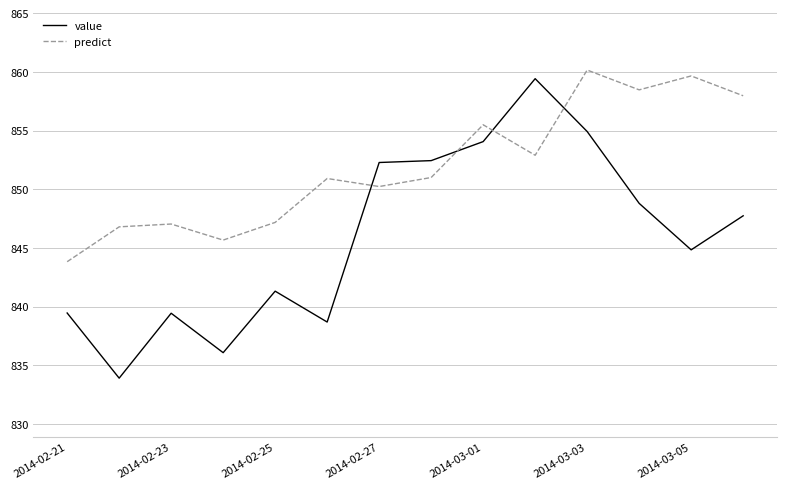

True or false: predict and value intersect in this chart.

True